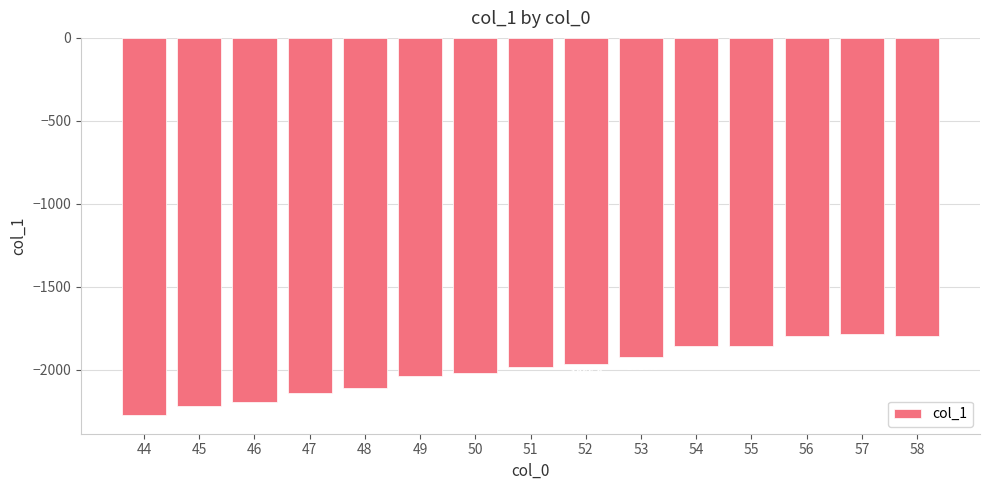

What is the sum of all values?

-29976.3